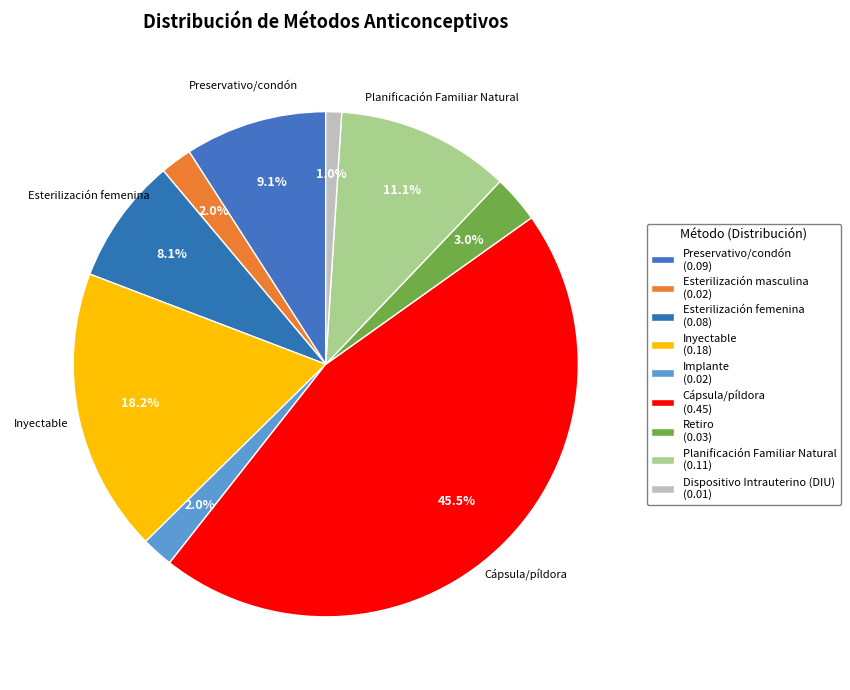

How many segments does this pie chart have?

9